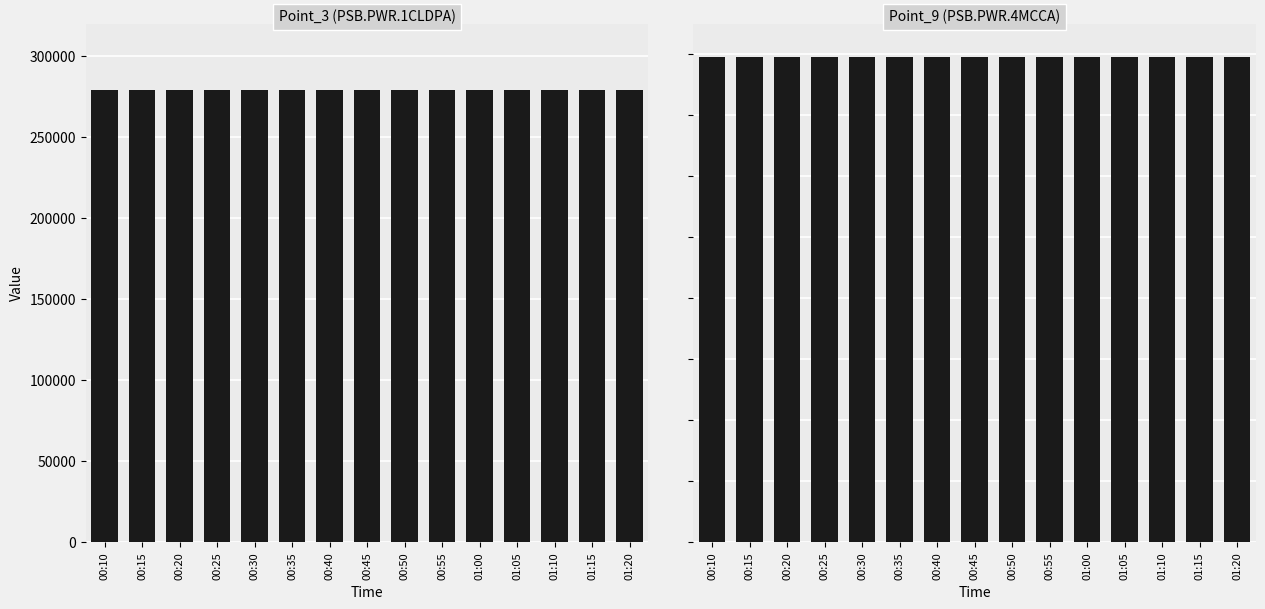

Reading left to right, transcribe all the data shown in this chart.

Point_3 (PSB.PWR.1CLDPA): 279433	279433	279436	279436	279436	279439	279439	279442	279442	279445	279445	279448	279448	279451	279451
Point_9 (PSB.PWR.4MCCA): 795592	795592	795599	795599	795599	795607	795607	795614	795614	795622	795622	795629	795629	795637	795637